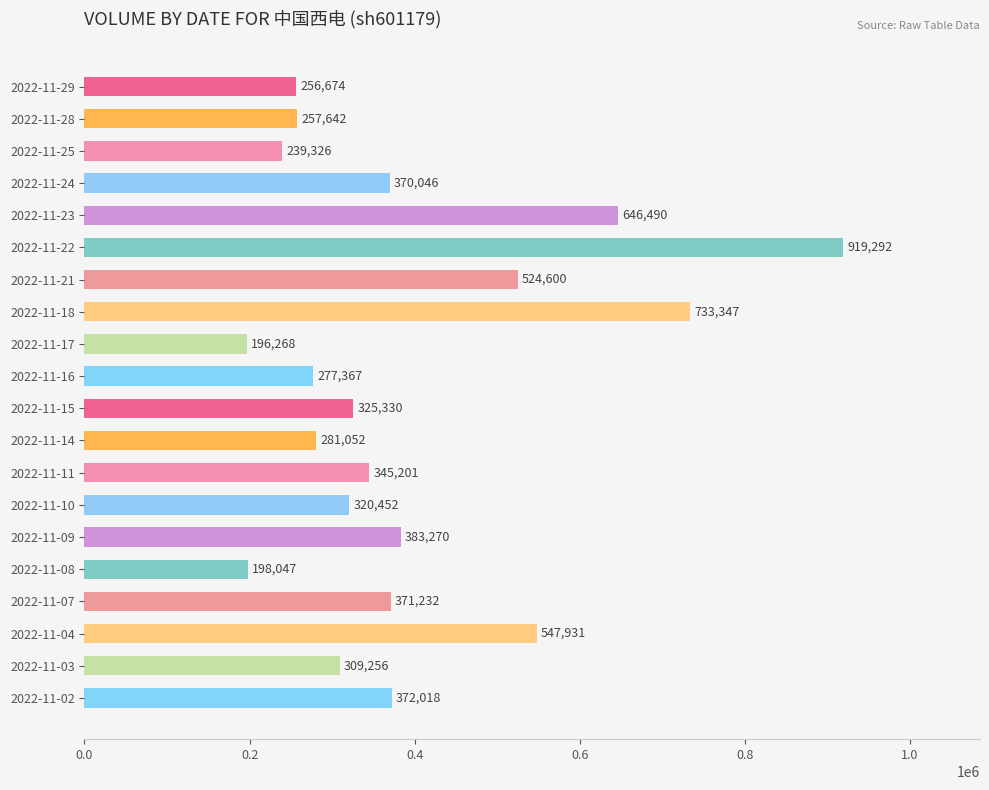

How many distinct data groups are displayed?

1